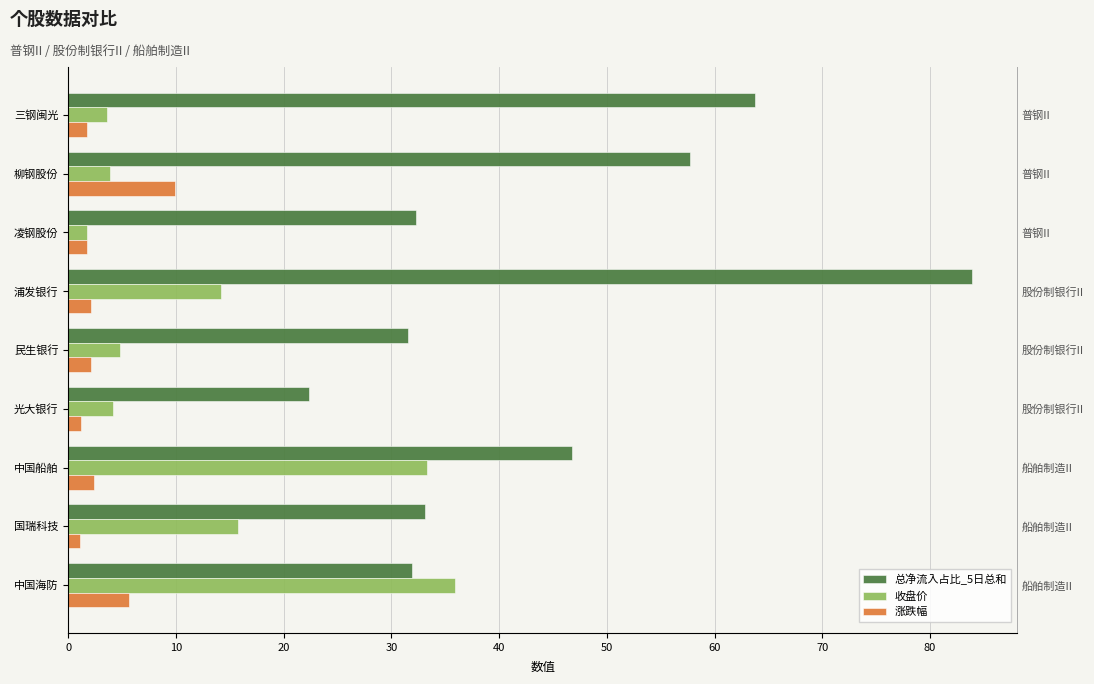

At 国瑞科技, list the series in order from largest to smallest.

总净流入占比_5日总和, 收盘价, 涨跌幅